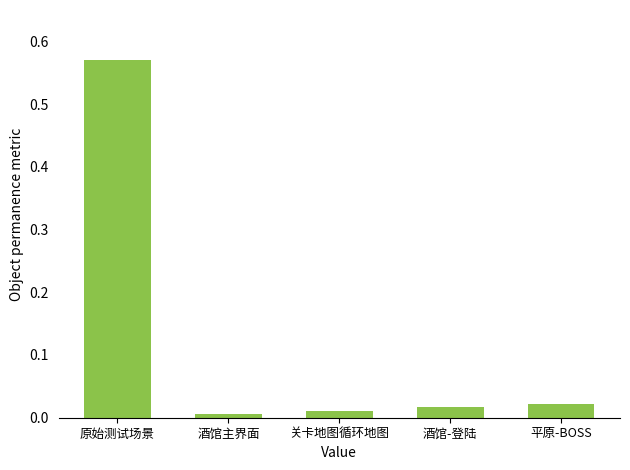

List the labels in order of value, largest first.

原始测试场景, 平原-BOSS, 酒馆-登陆, 关卡地图循环地图, 酒馆主界面